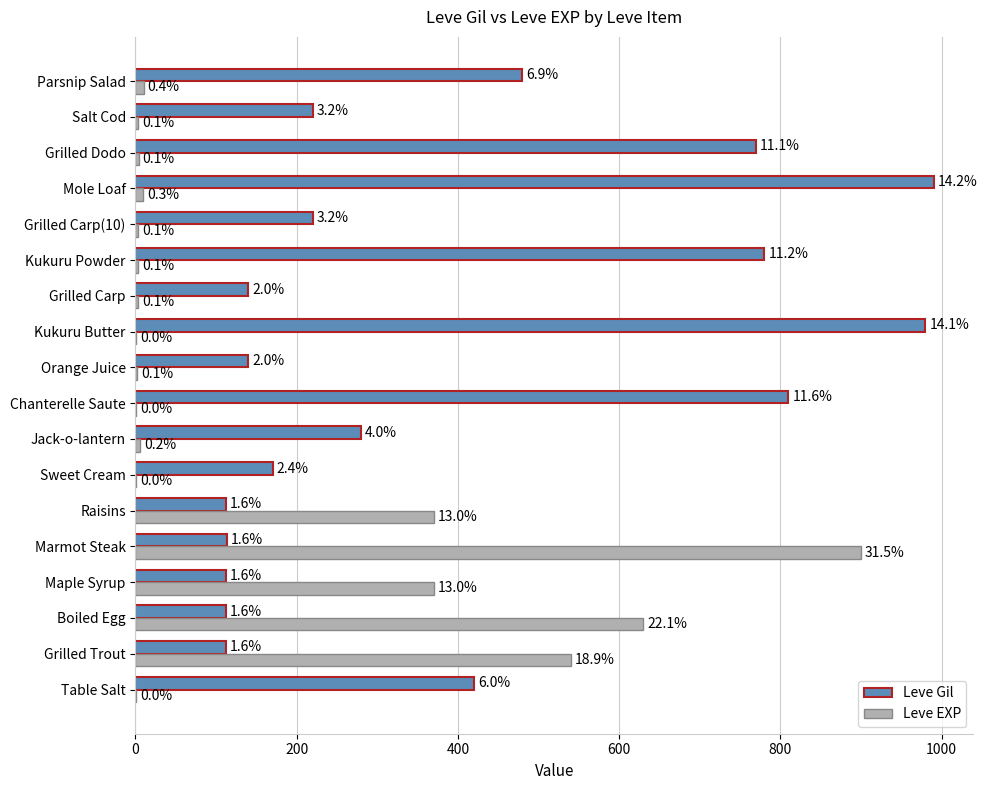

What is the difference between the second highest and second lowest values in the Leve Gil series?

868